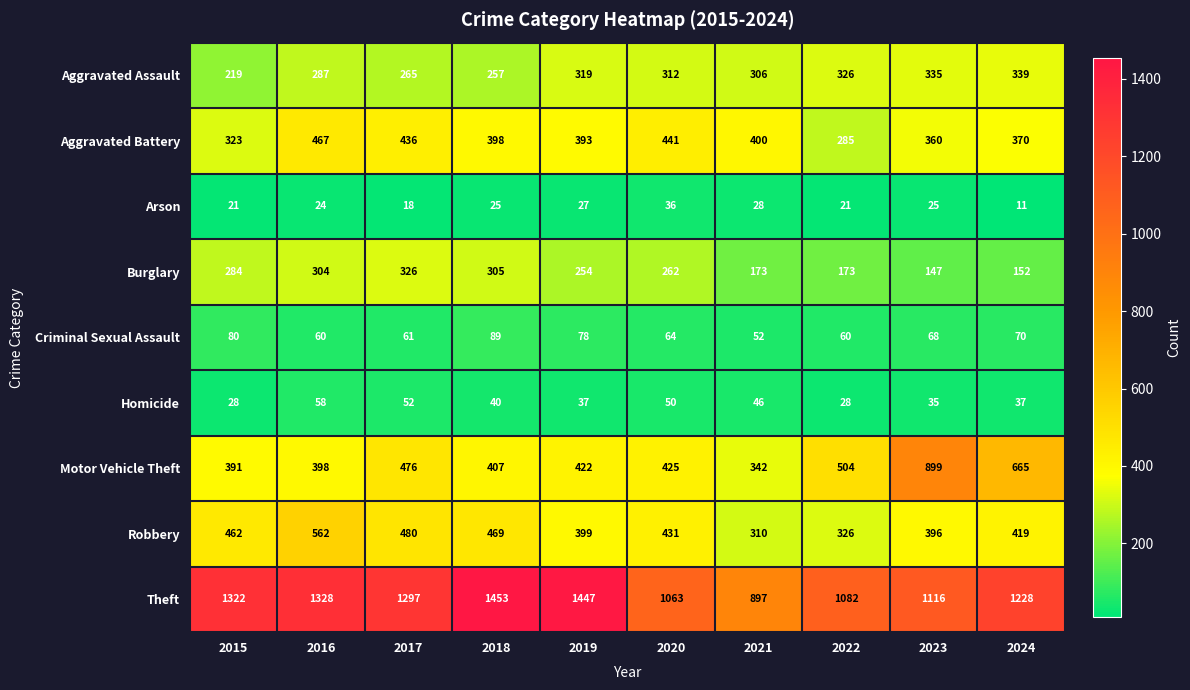

List the series in order of their peak value, highest first.

Theft, Motor Vehicle Theft, Robbery, Aggravated Battery, Aggravated Assault, Burglary, Criminal Sexual Assault, Homicide, Arson